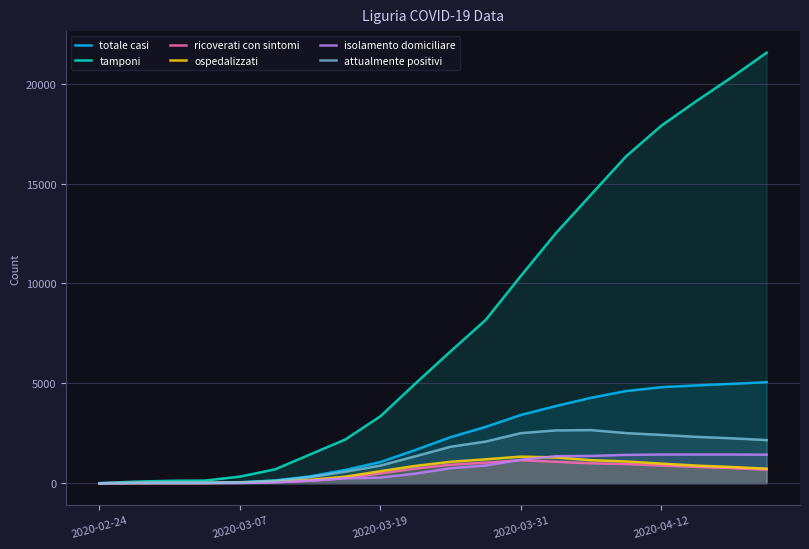

Does the chart display data point markers on the line(s)?

No